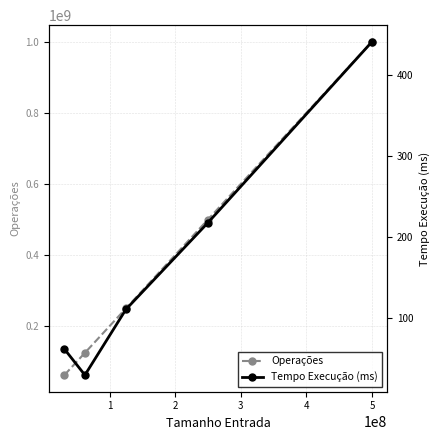

True or false: Tempo Execução (ms) and Operações cross at least once.

False